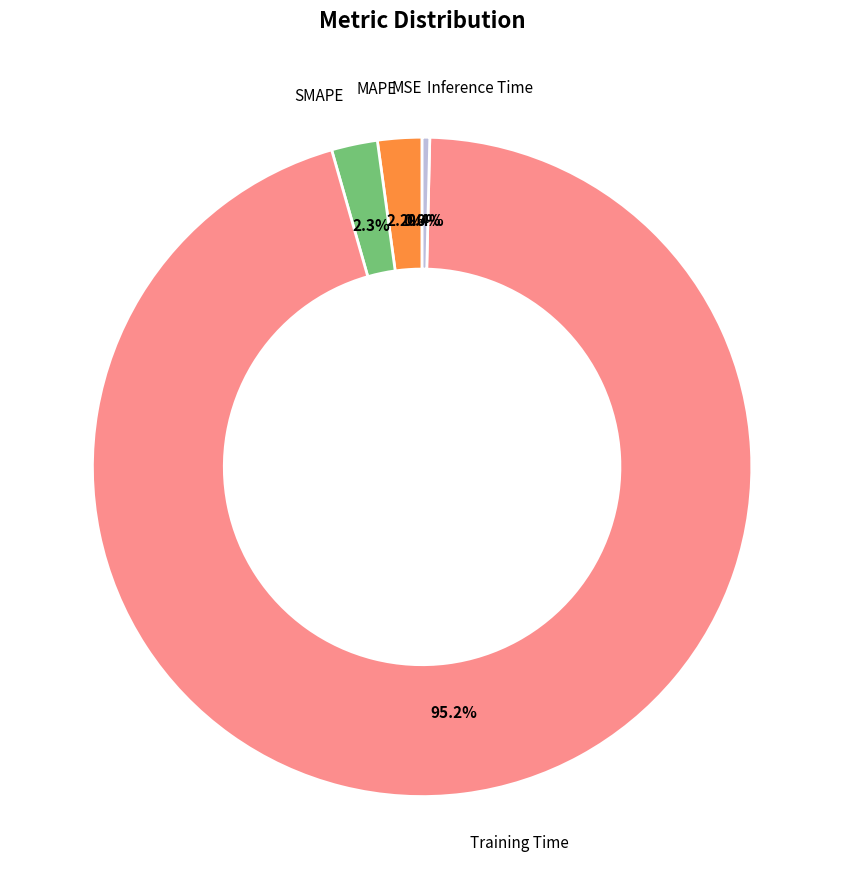

Is there a majority slice in this chart?

Yes